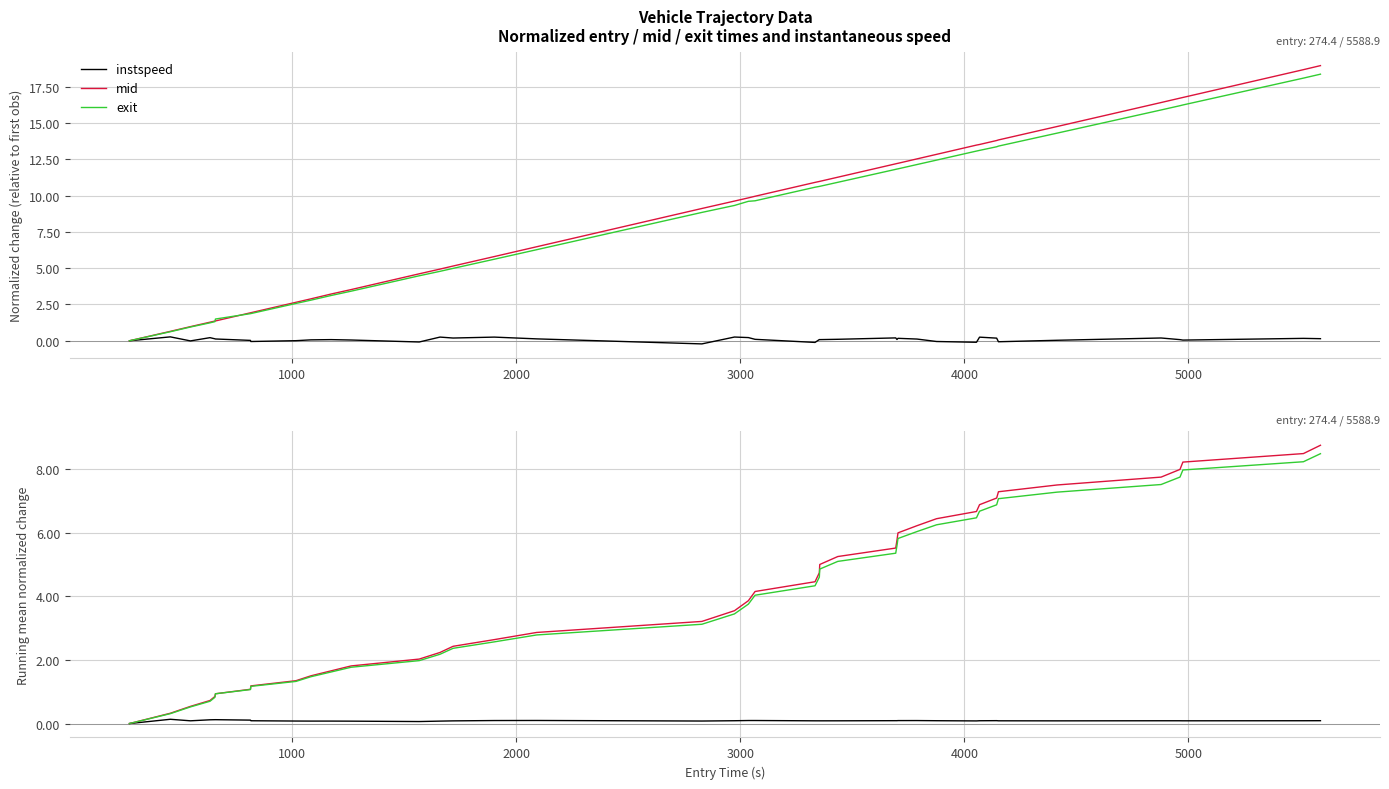

True or false: exit and mid intersect in this chart.

False